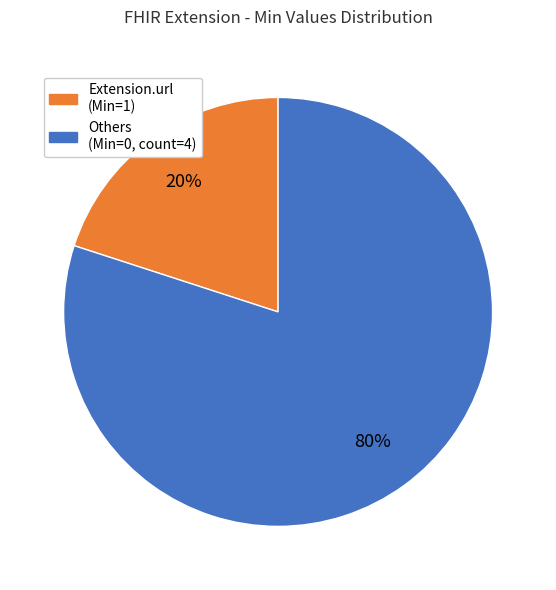

Is there a majority slice in this chart?

Yes